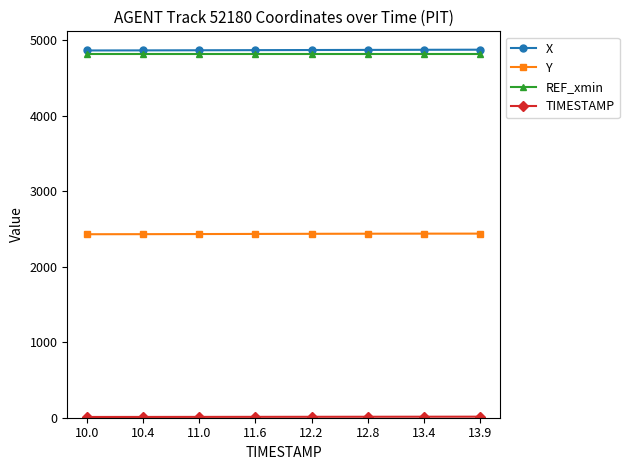

The X series shows 974.8 at 10.4. True or false?

False